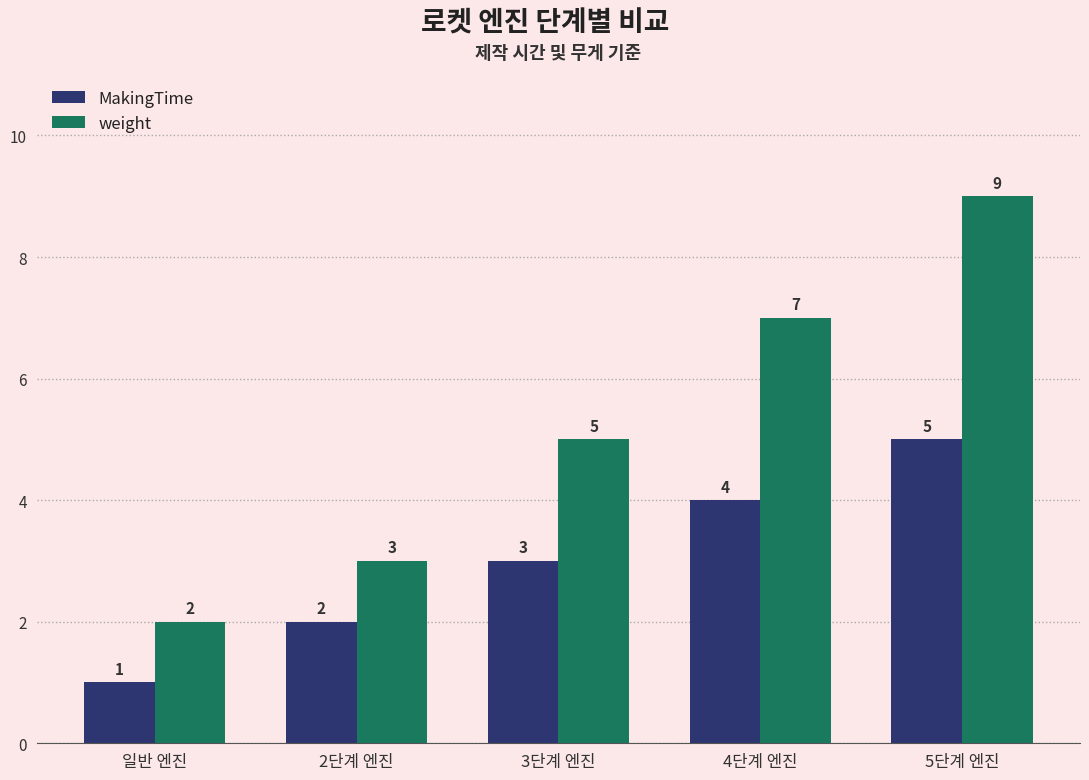

What is the spread (max minus min) of values at 일반 엔진?

1